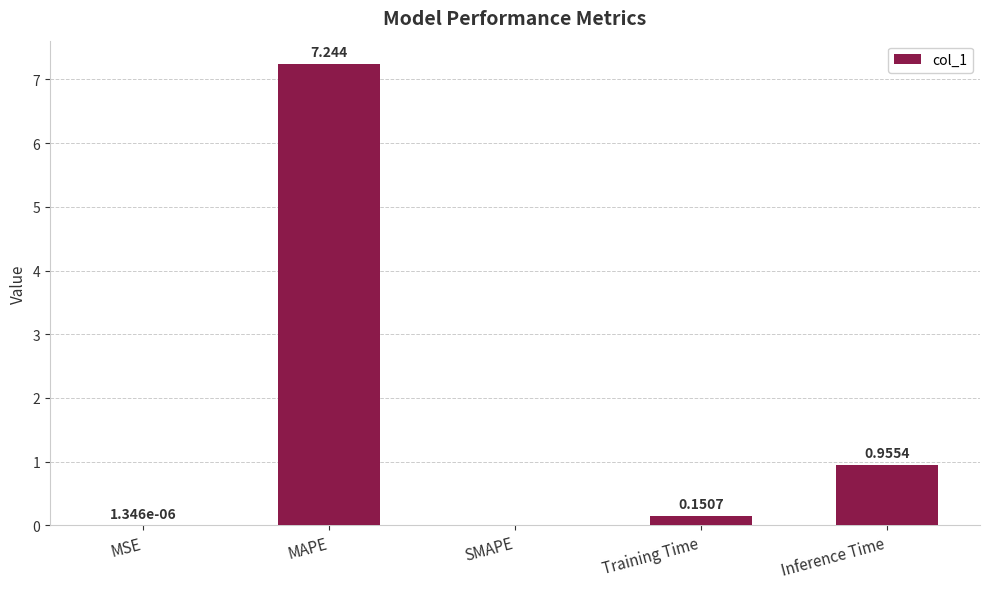

Between MAPE and Training Time, which is larger?

MAPE